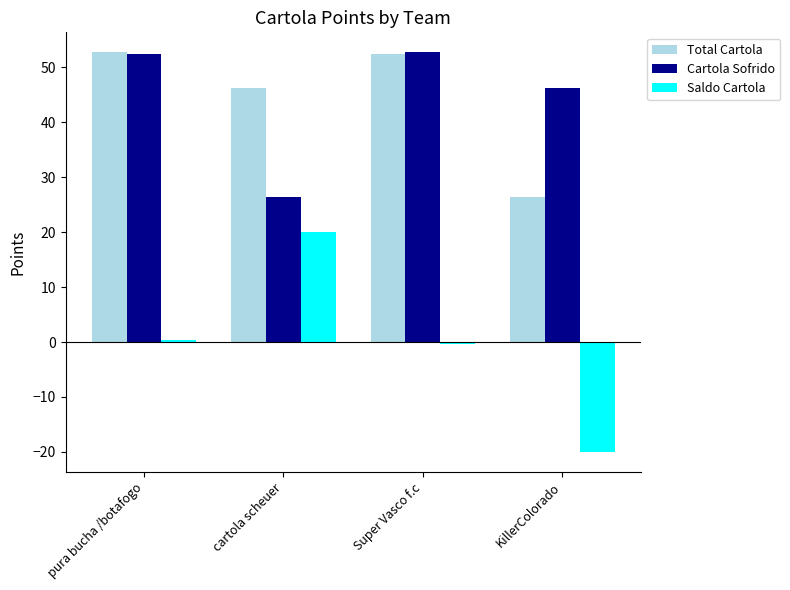

What is the maximum value shown in the chart?

52.7